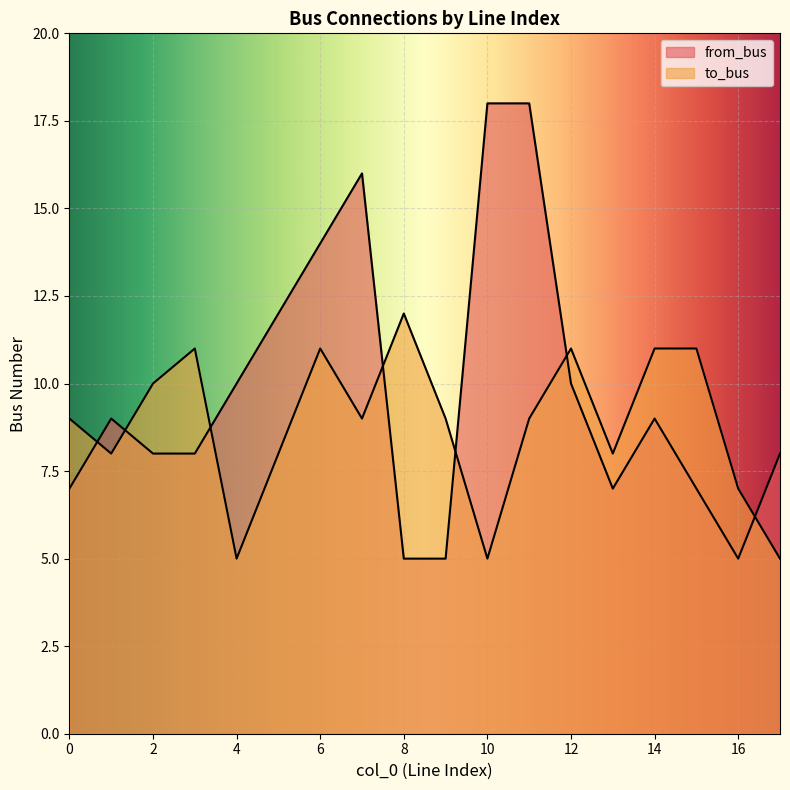

At which label is to_bus closest to 8?

1